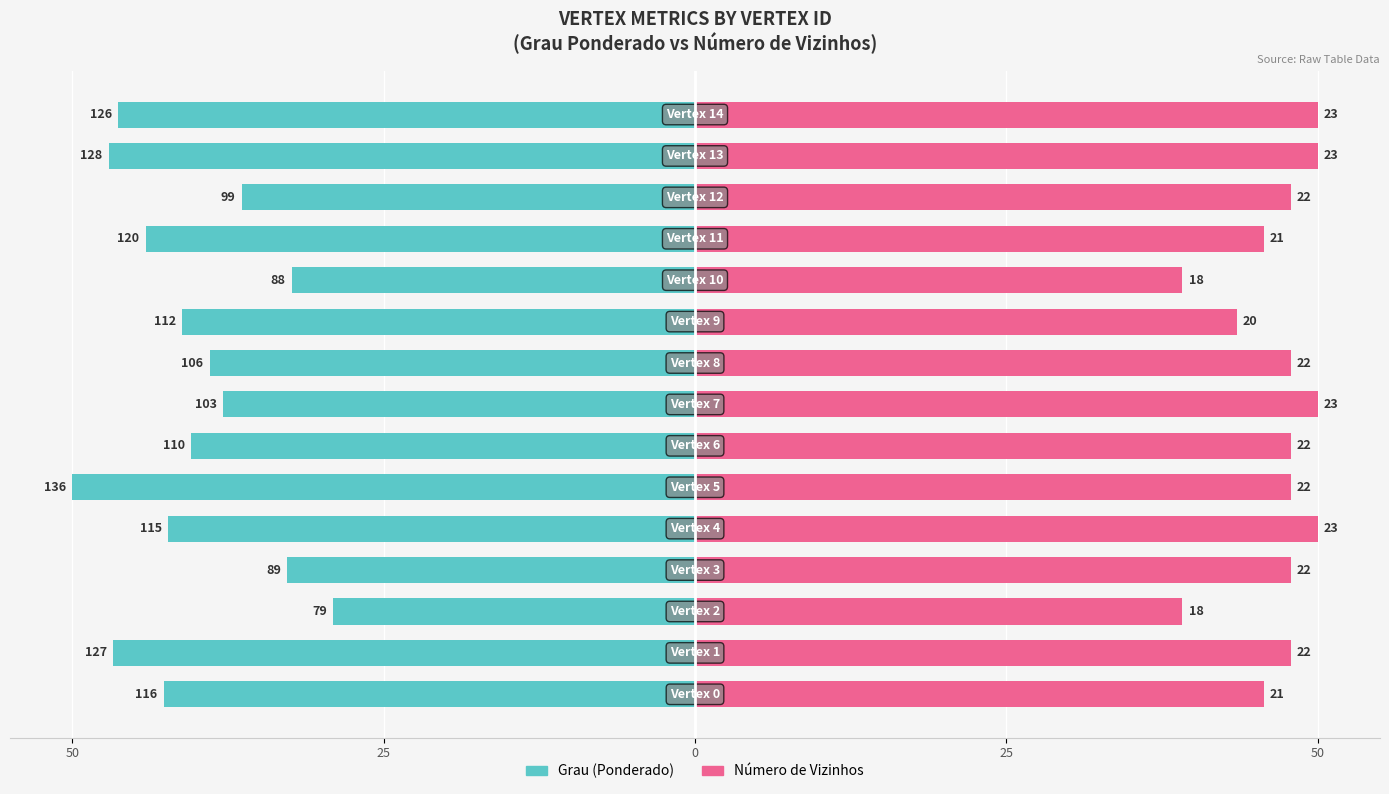

What value does the Grau (Ponderado) series have at 5?

-50.0